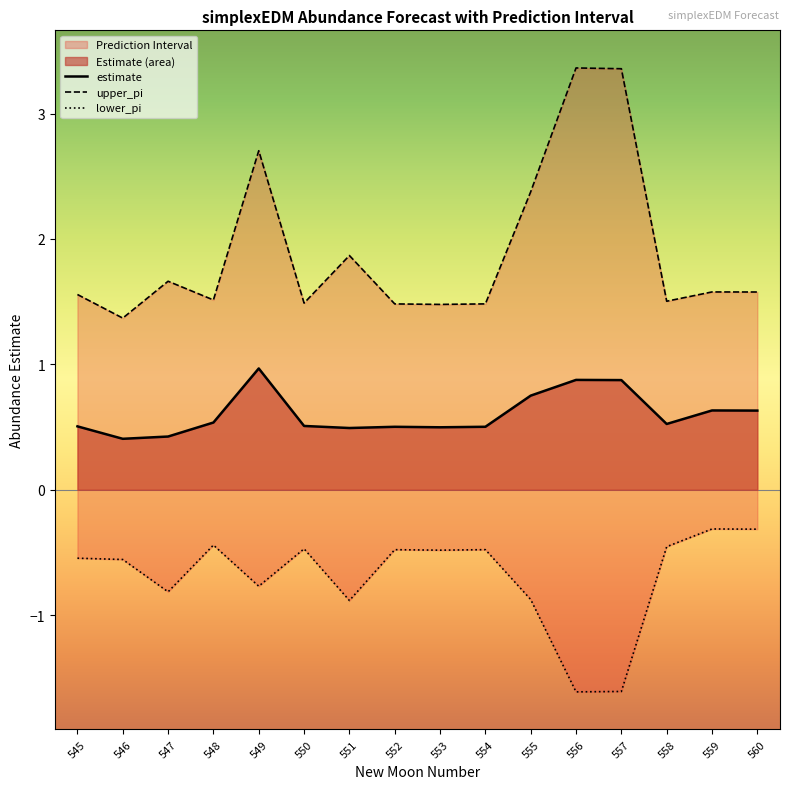

What is the minimum value shown in the chart?

-1.6